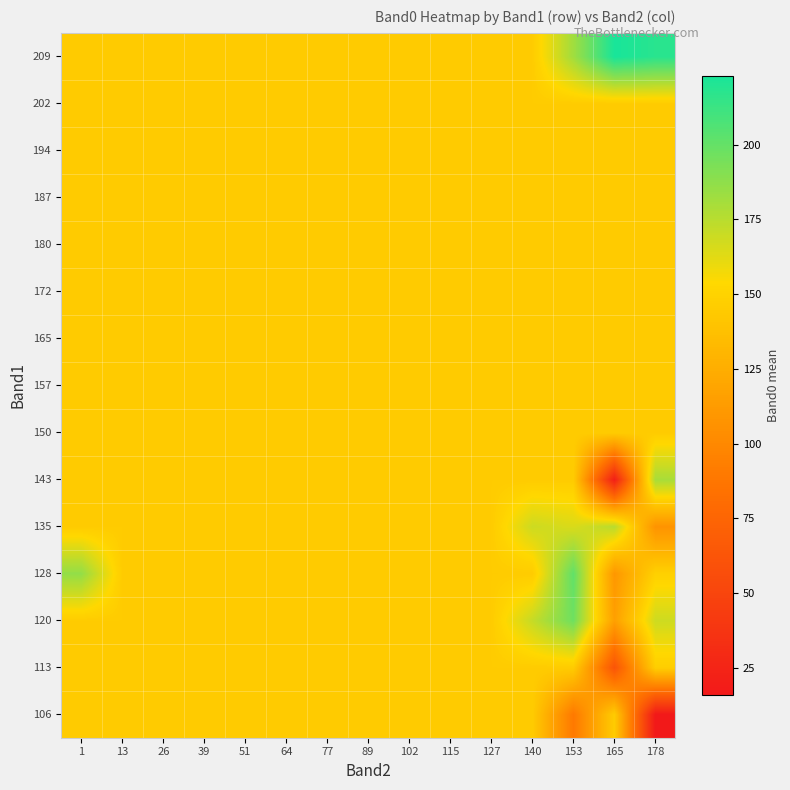

Count the number of categories in the chart.

15